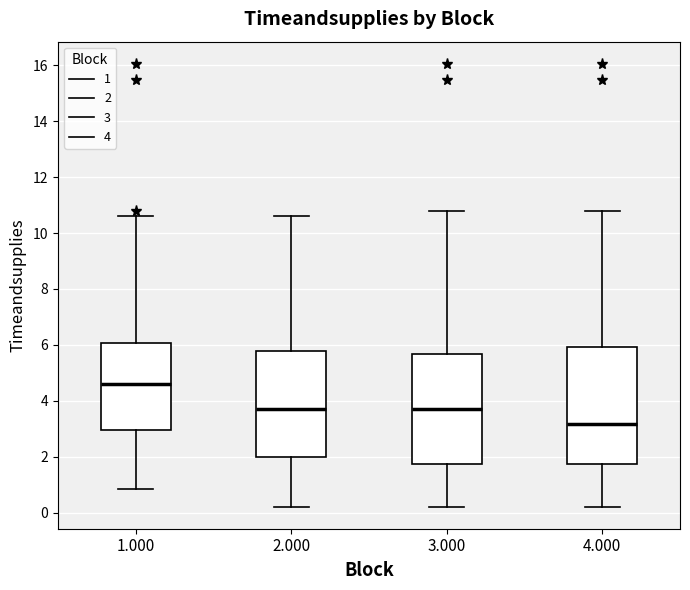

Reading left to right, read every box against the y-axis: the position of its median line, the range the box covers, and the ends of its whiskers. The values are not printed on the chart, so give them approximately, as read against the axis.

1.000: median 4.6, box 3.0 to 6.0, whiskers 0.8 to 10.6
2.000: median 3.8, box 2.0 to 5.8, whiskers 0.2 to 10.6
3.000: median 3.8, box 1.8 to 5.6, whiskers 0.2 to 10.8
4.000: median 3.2, box 1.8 to 6.0, whiskers 0.2 to 10.8